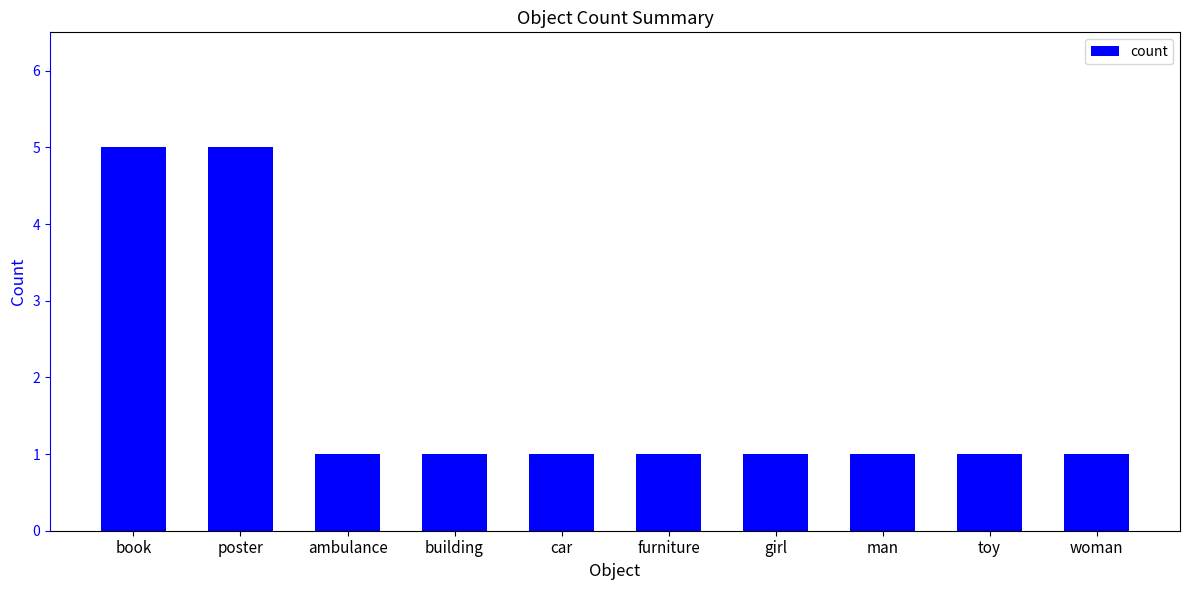

The value at woman is 1. True or false?

True